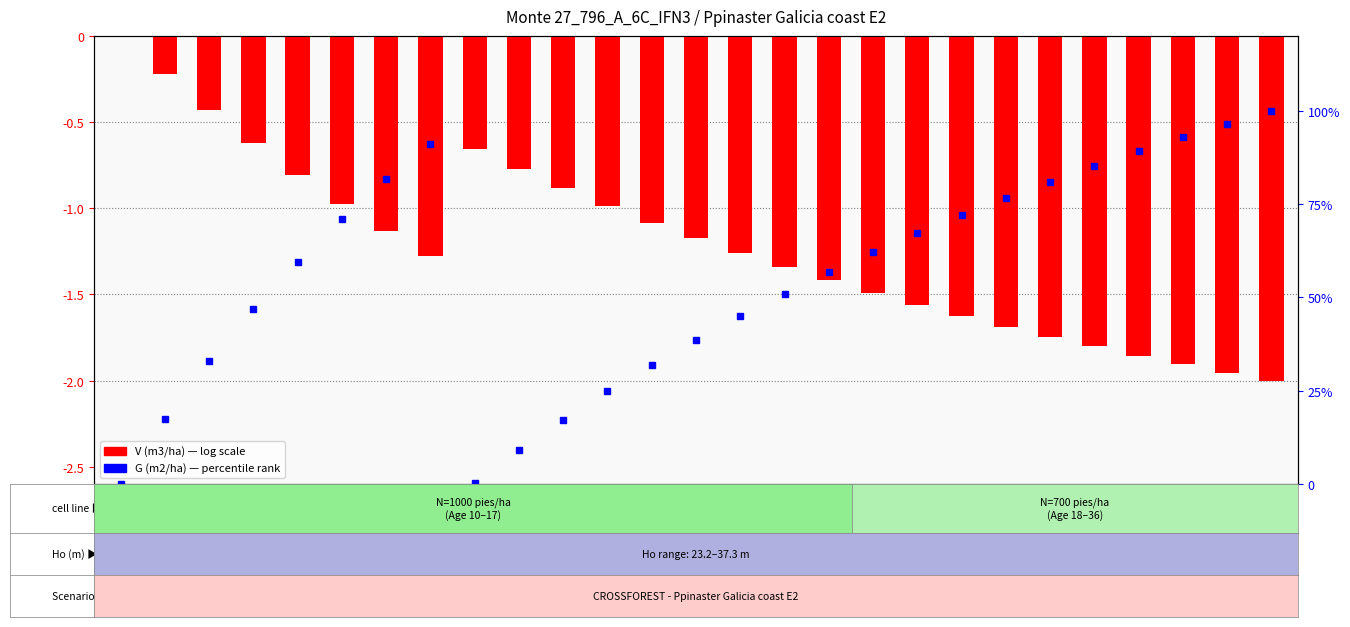

What is the difference between the second highest and minimum values?

1.8